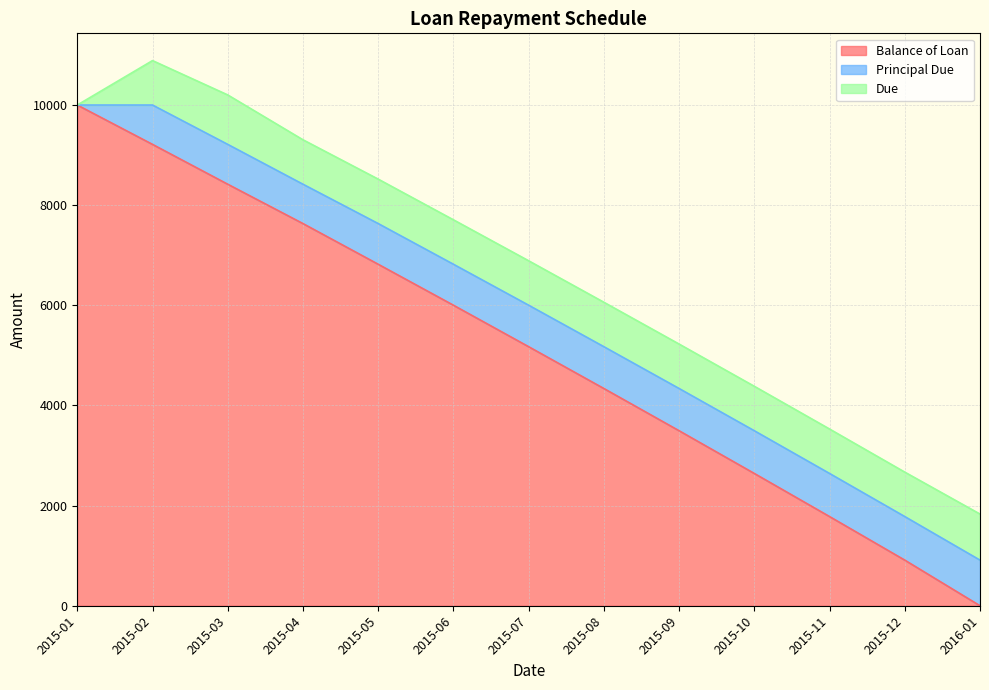

The Principal Due series shows 812.4 at 2015-05. True or false?

True